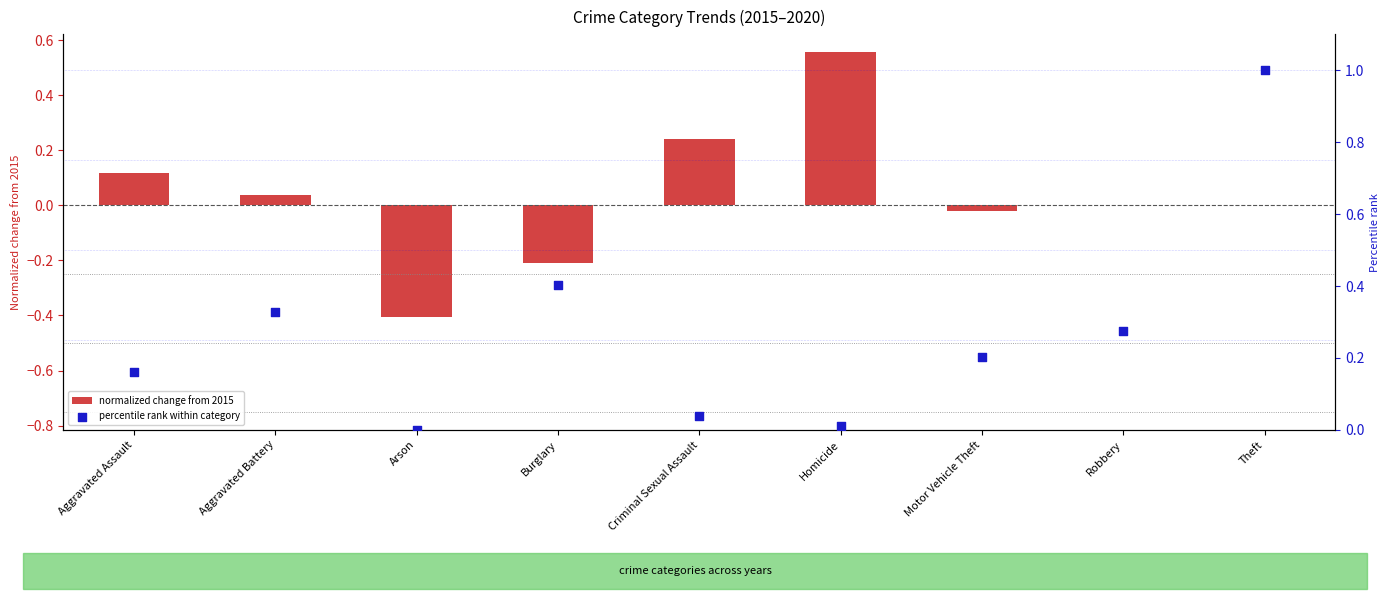

Is the value of percentile rank within category at Arson greater than the value of normalized change from 2015 at Arson?

Yes